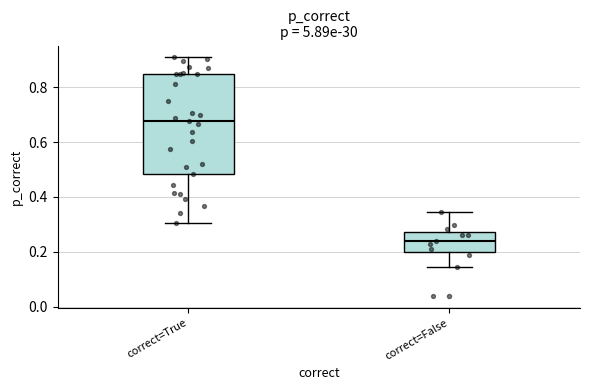

Reading left to right, transcribe this box plot: for each box, give where its median line is, the range the box spans, and where its two whiskers end, as read against the y-axis. The values are not printed on the chart, so give them approximately, as read against the axis.

correct=True: median 0.68, box 0.48 to 0.84, whiskers 0.30 to 0.90
correct=False: median 0.24, box 0.20 to 0.28, whiskers 0.14 to 0.34